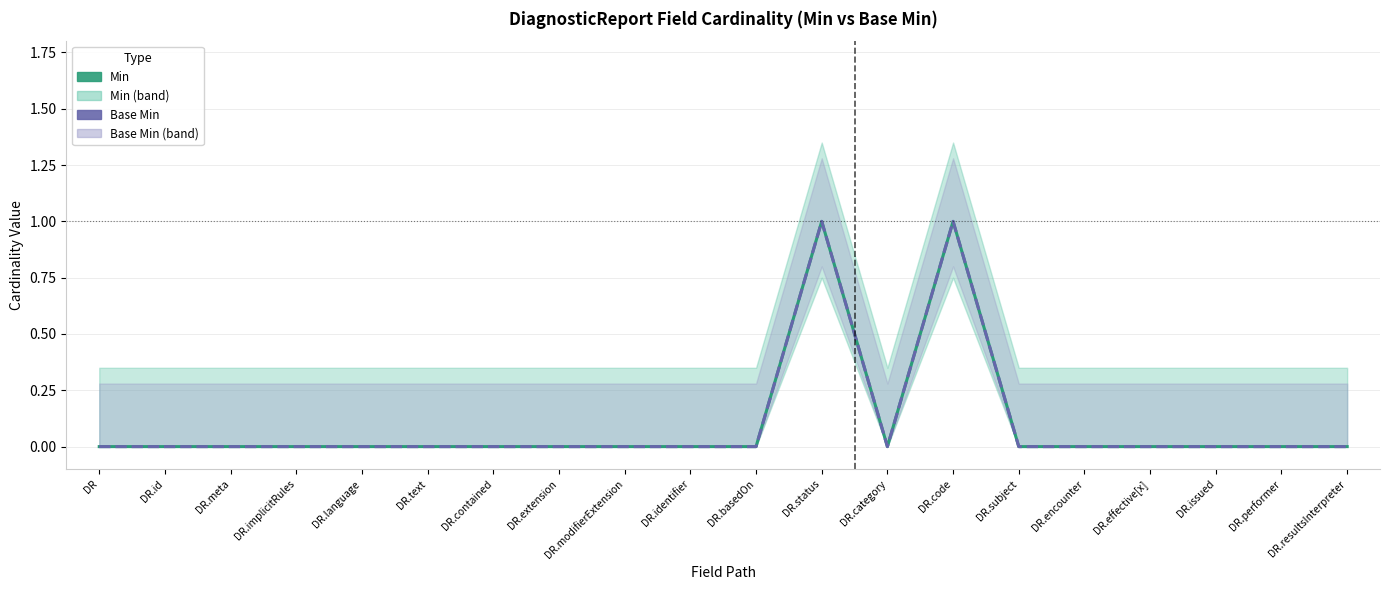

Where is the first local maximum for Min?

DR.status